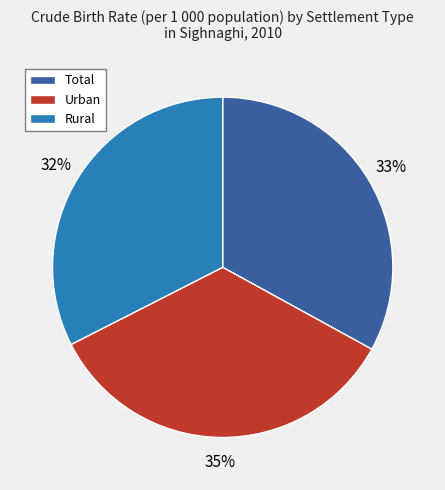

The Rural slice represents 38% of the pie. True or false?

False